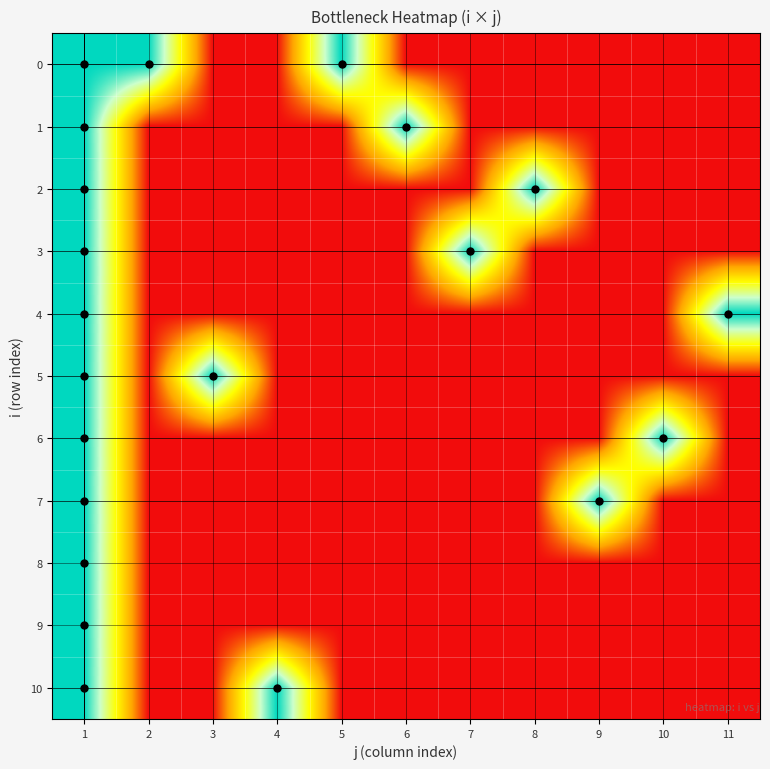

How many data points does each series have?

11